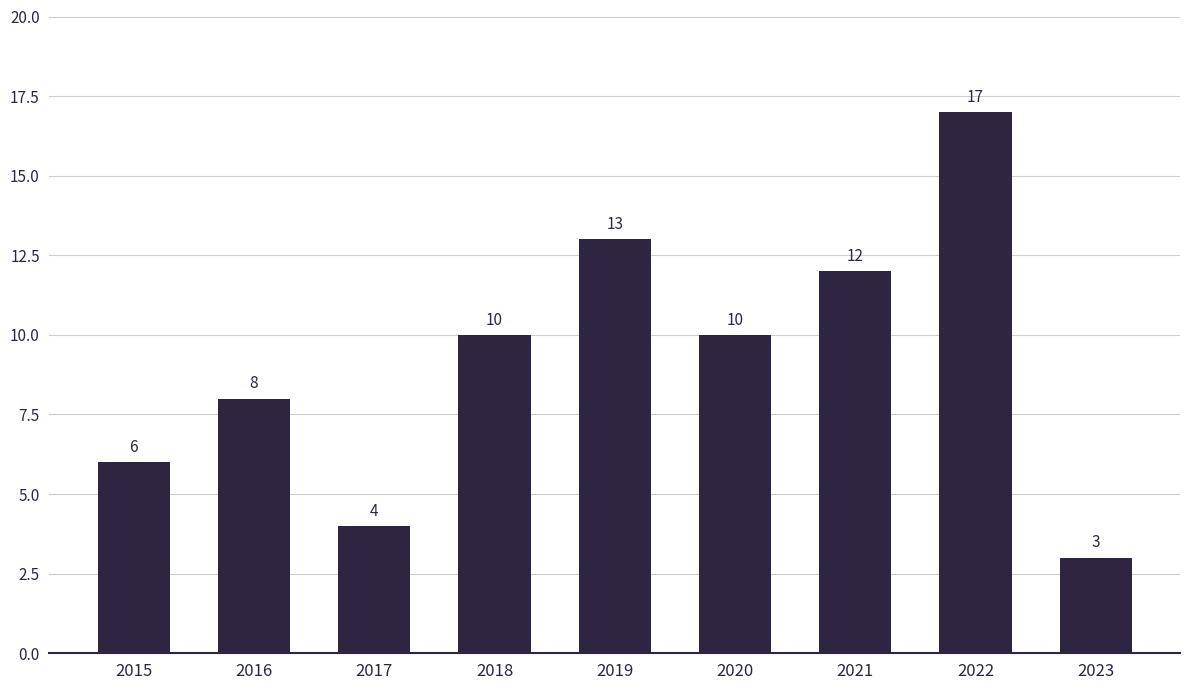

What is the minimum value shown in the chart?

3